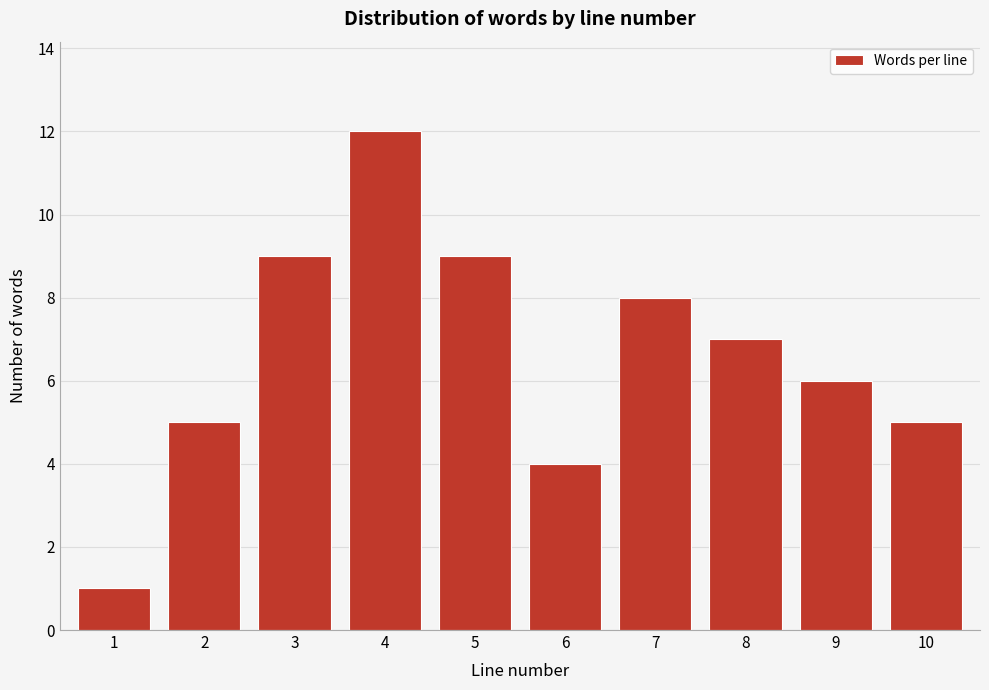

Reading left to right, transcribe all the data shown in this chart.

1=1	2=5	3=9	4=12	5=9	6=4	7=8	8=7	9=6	10=5